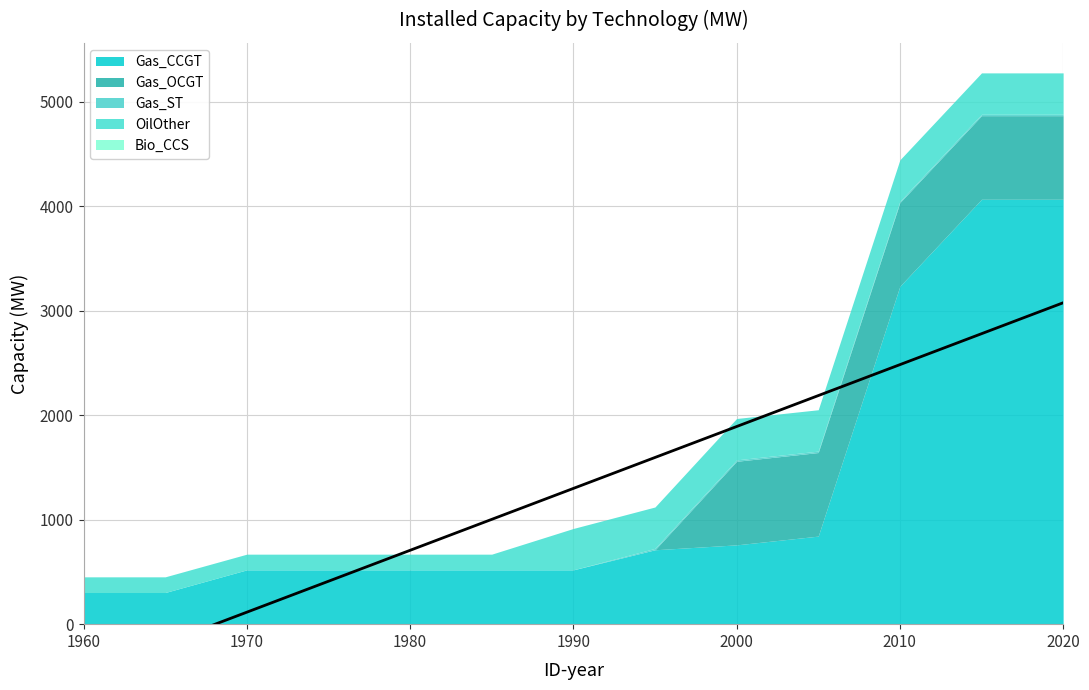

Which has a higher value, 2005 or 2020?

2020